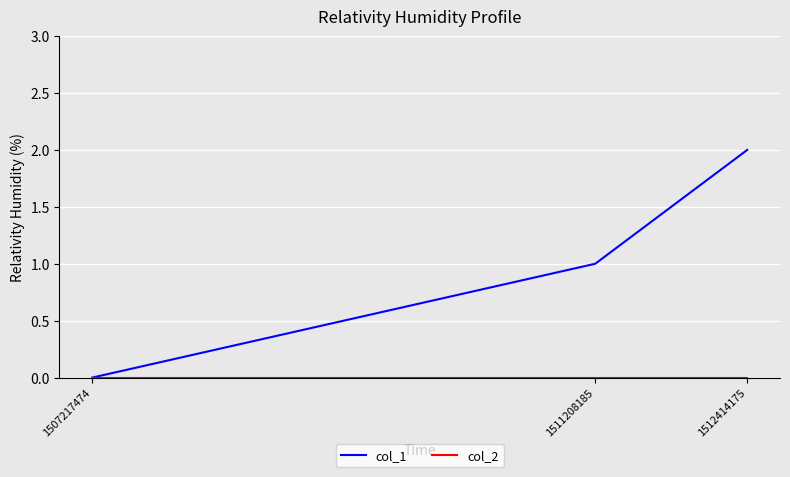

At which category is the sum across all series the highest?

1512414175